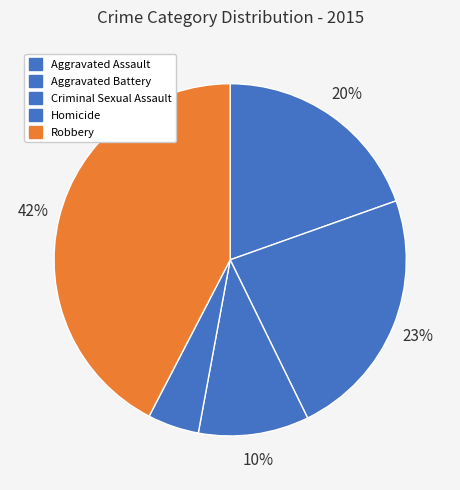

To the nearest percent, what portion does Aggravated Battery represent?

23%